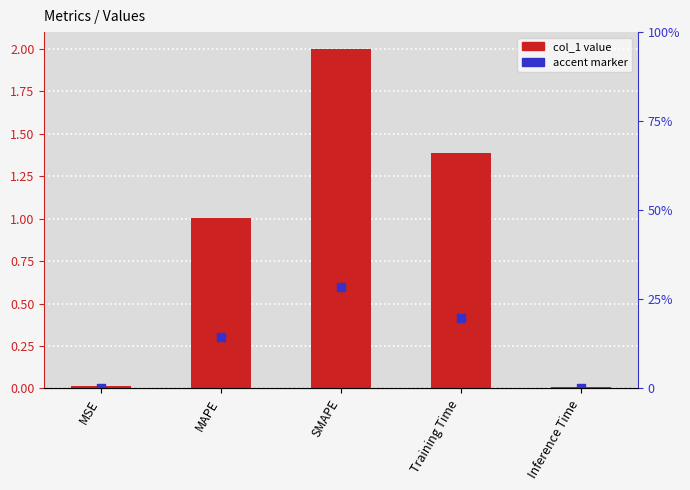

What is the change in value from SMAPE to Training Time?

-0.6